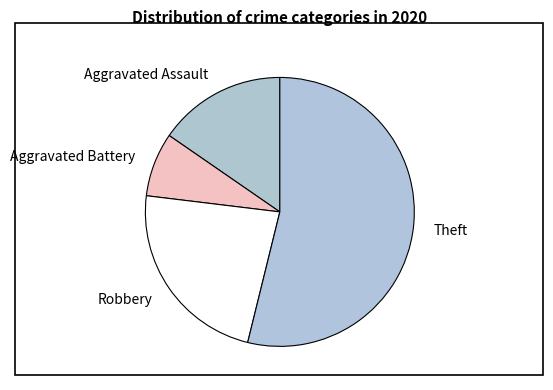

What is the ratio of the value at Aggravated Assault to the value at Aggravated Battery?

2.0